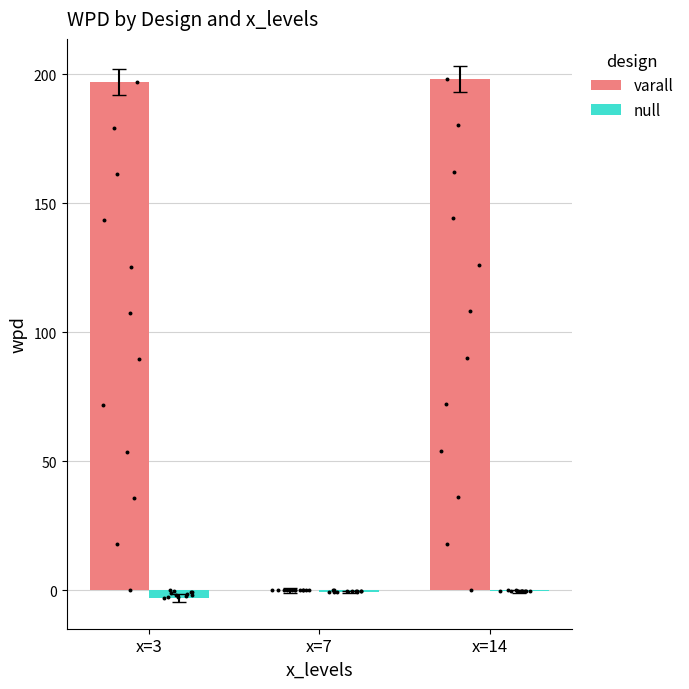

At how many categories does at least one series exceed 146?

2